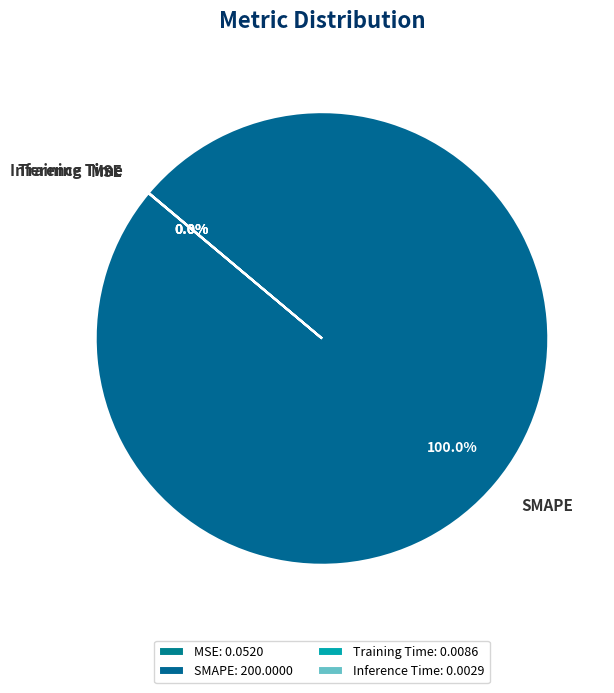

Which slice is the largest?

SMAPE